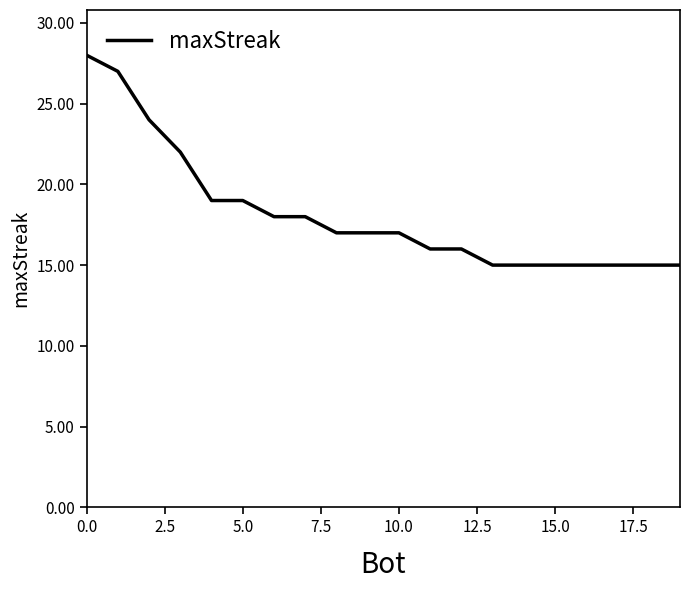

What is the greatest value displayed?

28